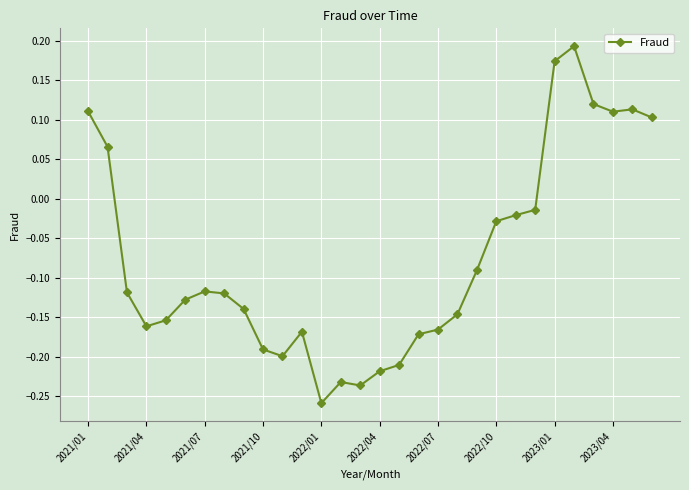

True or false: there are more than 0 points higher than both neighbors.

True